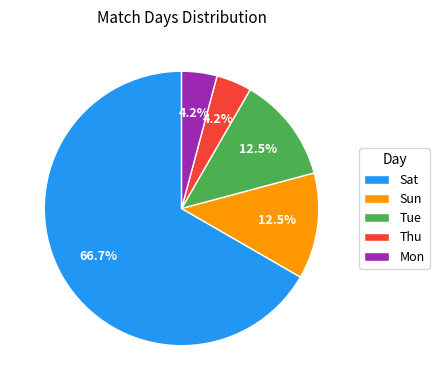

What is the largest slice in the pie chart?

Sat